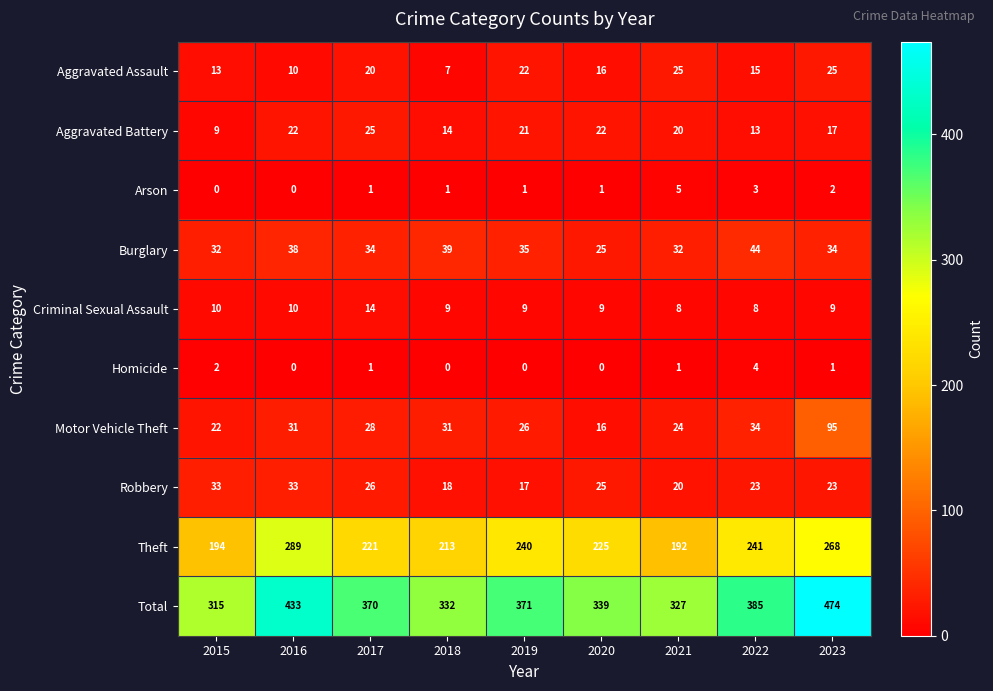

True or false: Total has a value of 433 at 2016.

True